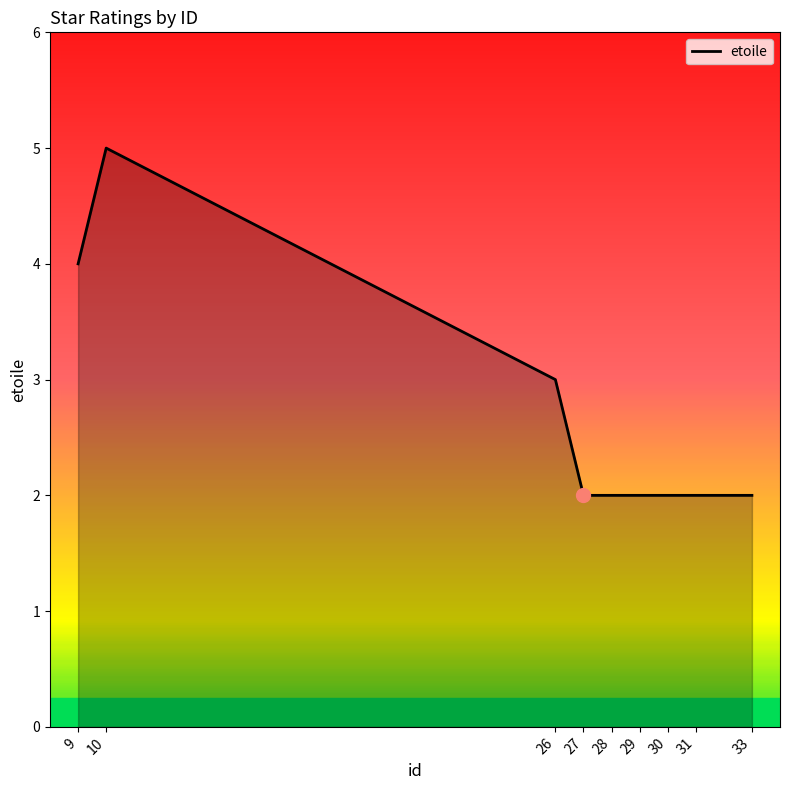

How many distinct data groups are displayed?

1